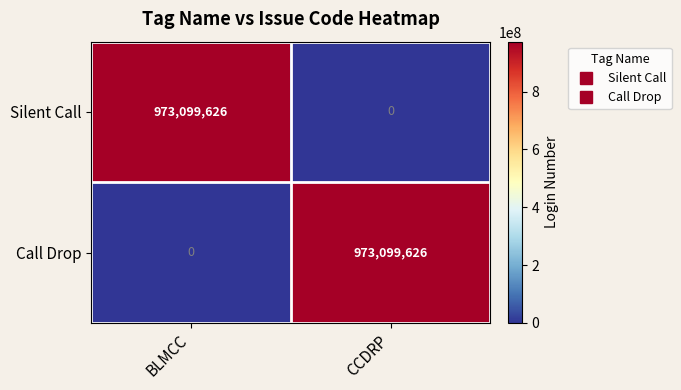

What is the average value of the Silent Call series?

486549813